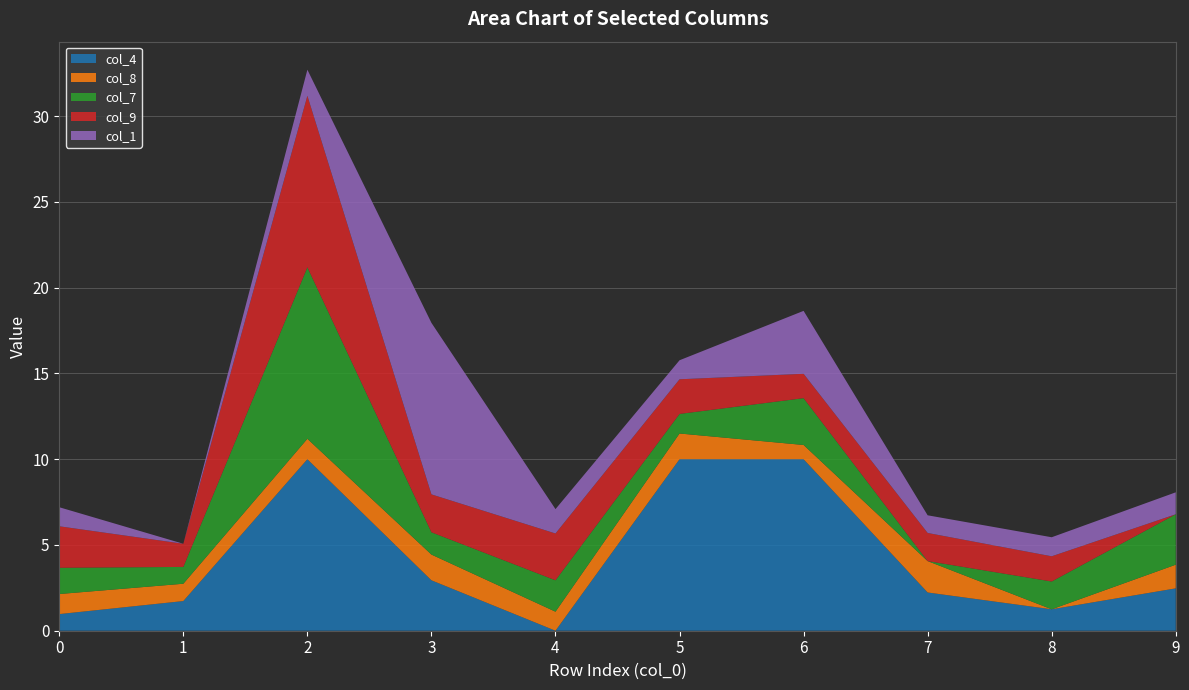

What is the maximum value for col_4?

10.0